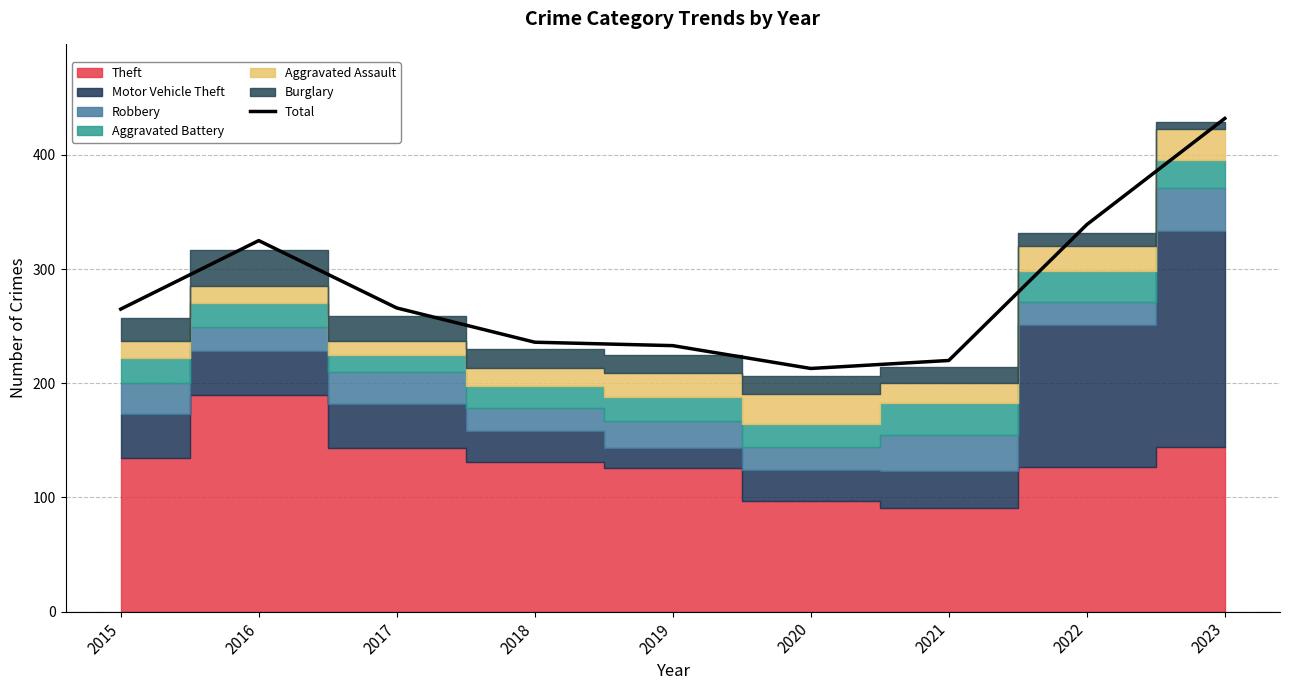

Rank the categories by value from highest to lowest.

2023, 2022, 2016, 2017, 2015, 2018, 2019, 2021, 2020